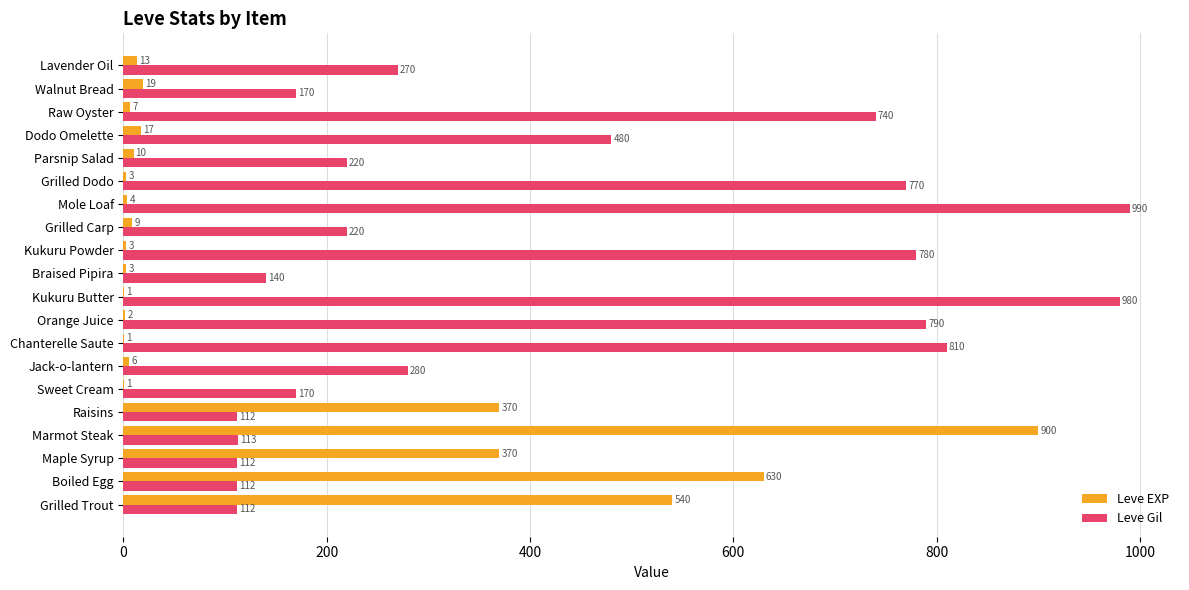

What is the sum of the Leve EXP values at Grilled Trout and Raisins?

910